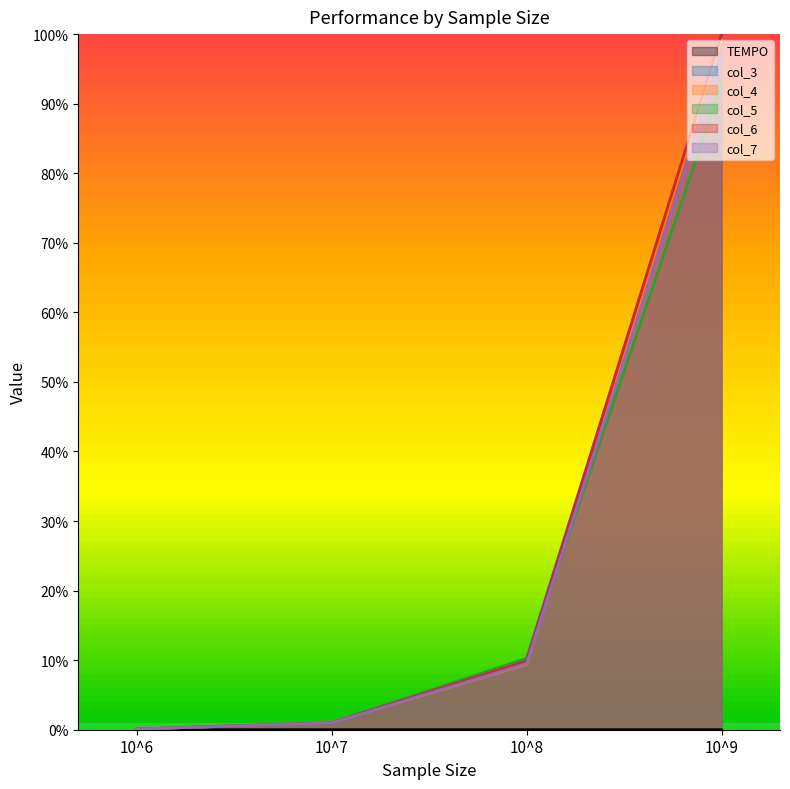

The col_4 series shows 0.0 at 10^6. True or false?

False